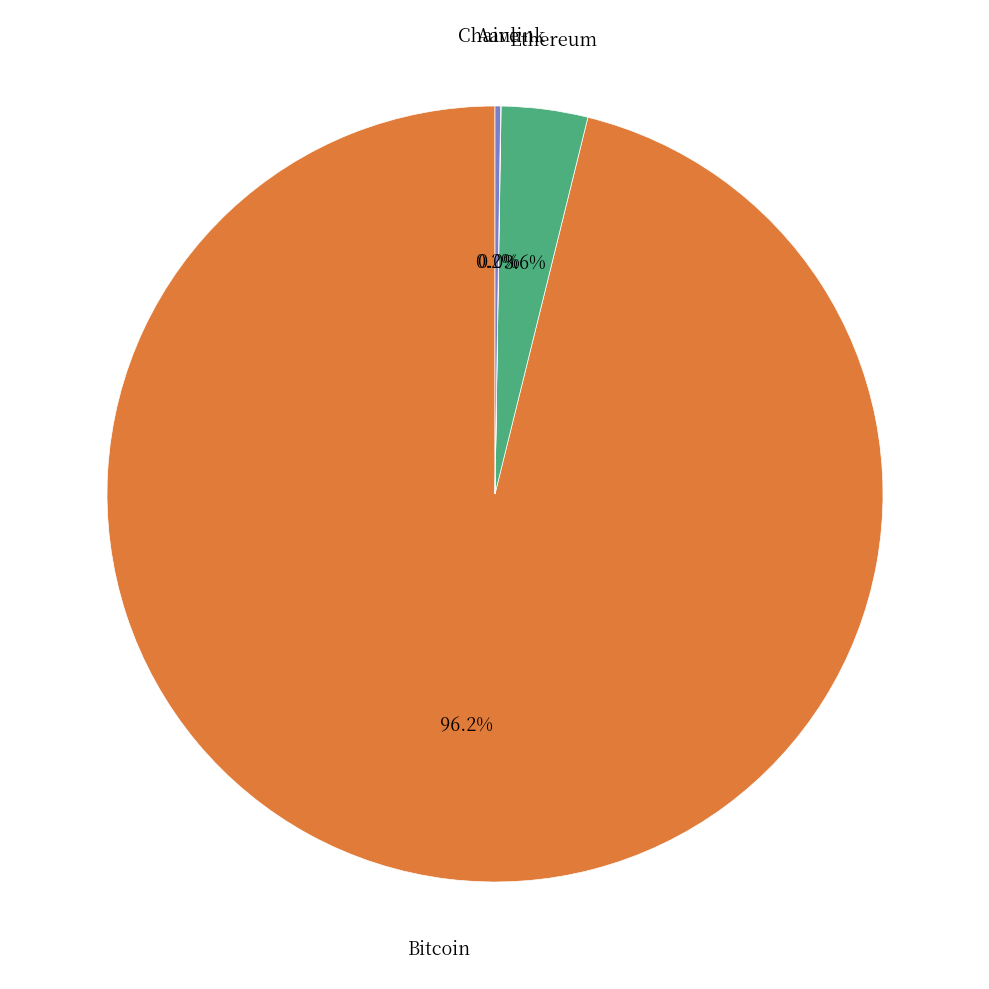

Is there a majority slice in this chart?

Yes